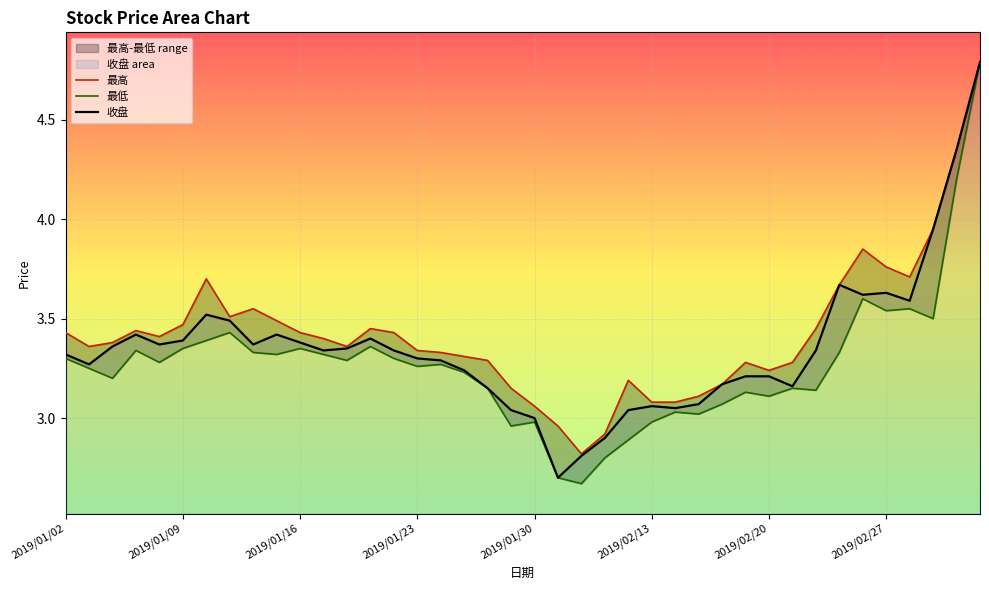

Reading left to right, transcribe all the data shown in this chart.

收盘: 3.3	3.3	3.4	3.4	3.4	3.4	3.5	3.5	3.4	3.4	3.4	3.3	3.4	3.4	3.3	3.3	3.3	3.2	3.1	3.0	3.0	2.7	2.8	2.9	3.0	3.1	3.0	3.1	3.2	3.2	3.2	3.2	3.3	3.7	3.6	3.6	3.6	4.0	4.3	4.8
最高: 3.4	3.4	3.4	3.4	3.4	3.5	3.7	3.5	3.5	3.5	3.4	3.4	3.4	3.5	3.4	3.3	3.3	3.3	3.3	3.1	3.1	3.0	2.8	2.9	3.2	3.1	3.1	3.1	3.2	3.3	3.2	3.3	3.5	3.7	3.9	3.8	3.7	4.0	4.3	4.8
最低: 3.3	3.2	3.2	3.3	3.3	3.4	3.4	3.4	3.3	3.3	3.4	3.3	3.3	3.4	3.3	3.3	3.3	3.2	3.1	3.0	3.0	2.7	2.7	2.8	2.9	3.0	3.0	3.0	3.1	3.1	3.1	3.1	3.1	3.3	3.6	3.5	3.5	3.5	4.2	4.8